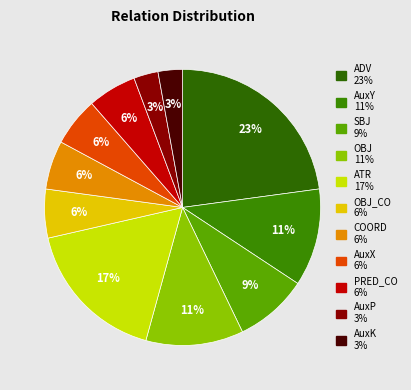

Rank the categories by value from lowest to highest.

AuxP, AuxK, OBJ_CO, COORD, AuxX, PRED_CO, SBJ, AuxY, OBJ, ATR, ADV